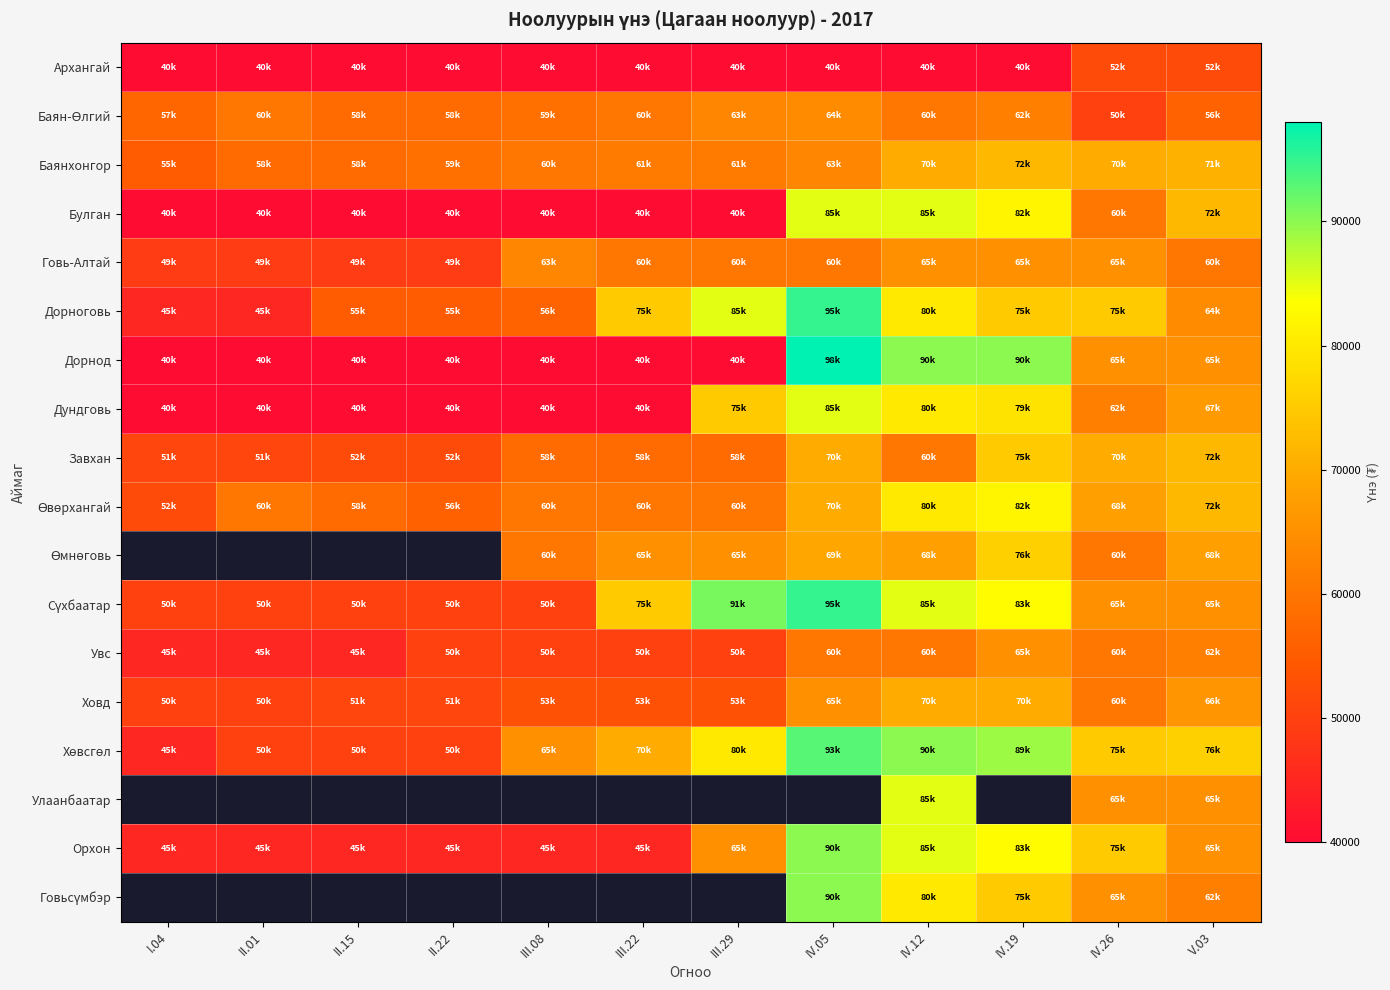

Where is Завхан nearest to the value 63000?

IV.12